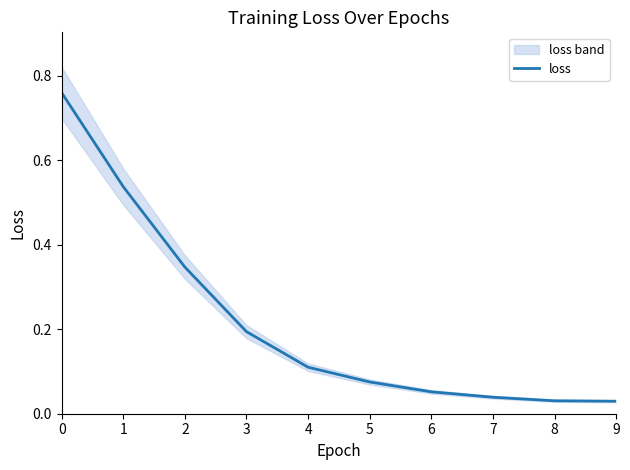

Is this an area chart (filled region under the line)?

No